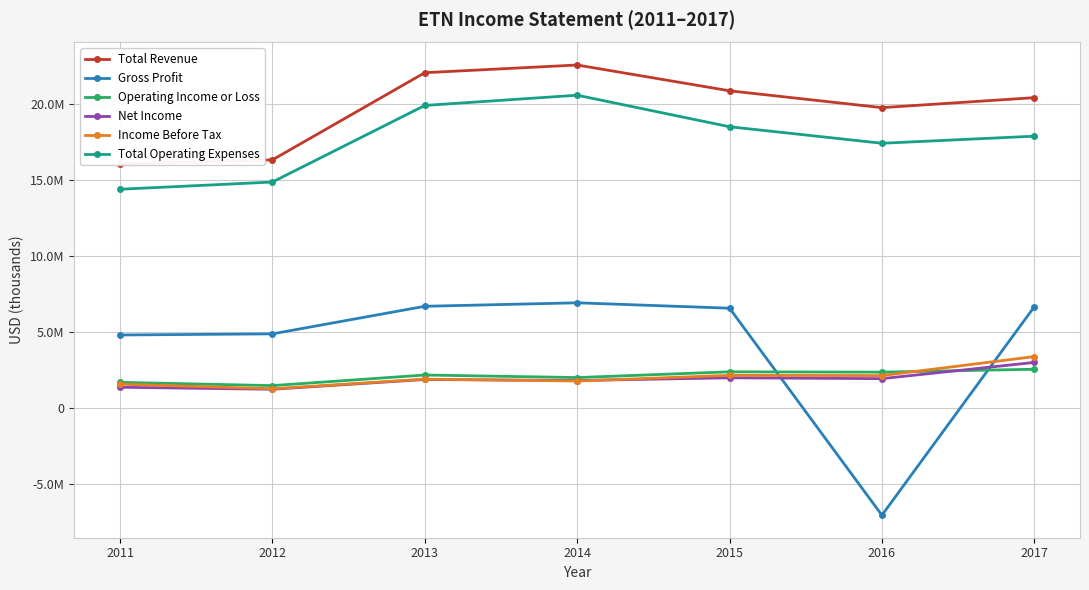

What is the sum of the Total Revenue values at 2015 and 2016?

40602000